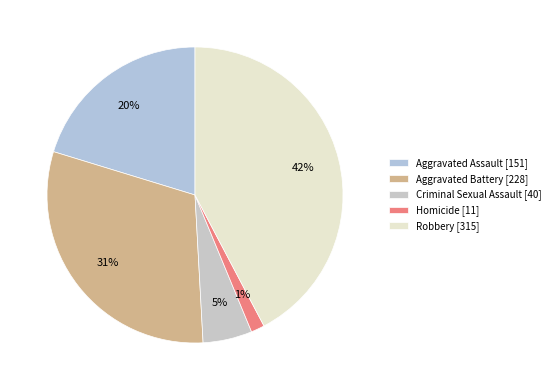

How many slices are in this pie chart?

5